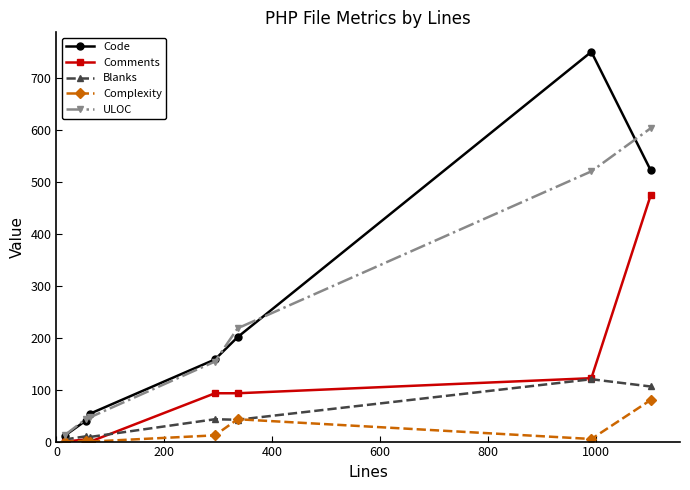

What is the sum of all ULOC values?

1597